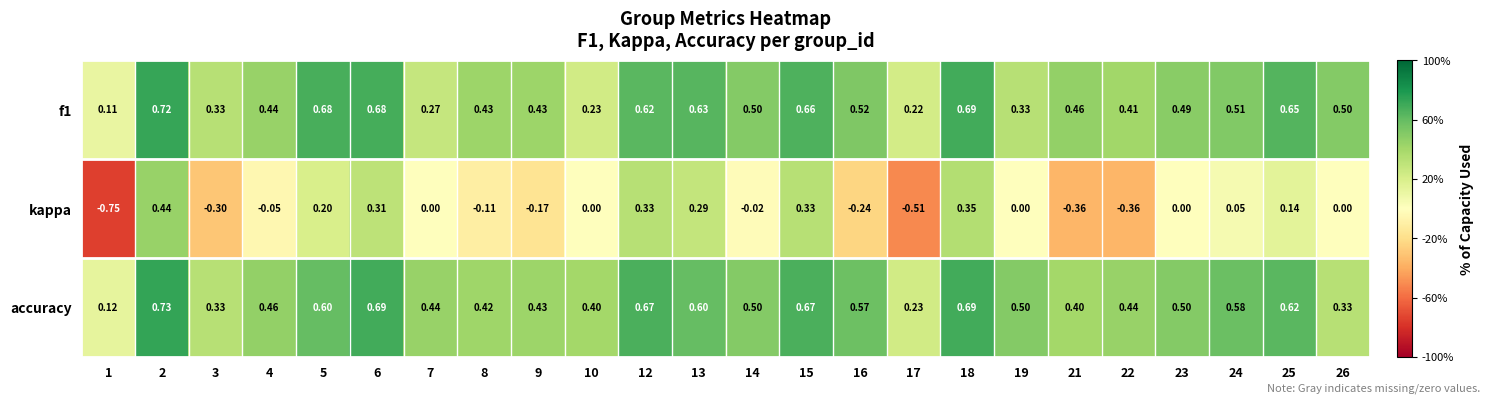

Which series has the largest total across all categories?

accuracy